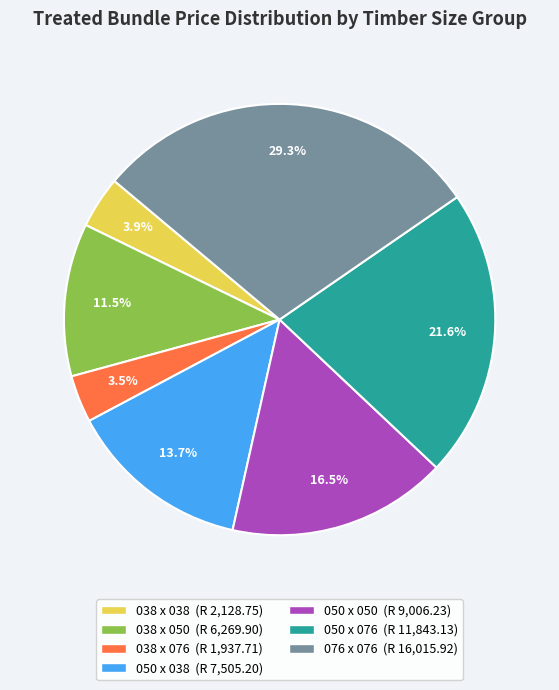

Between 038 x 076 and 050 x 038, which is larger?

050 x 038